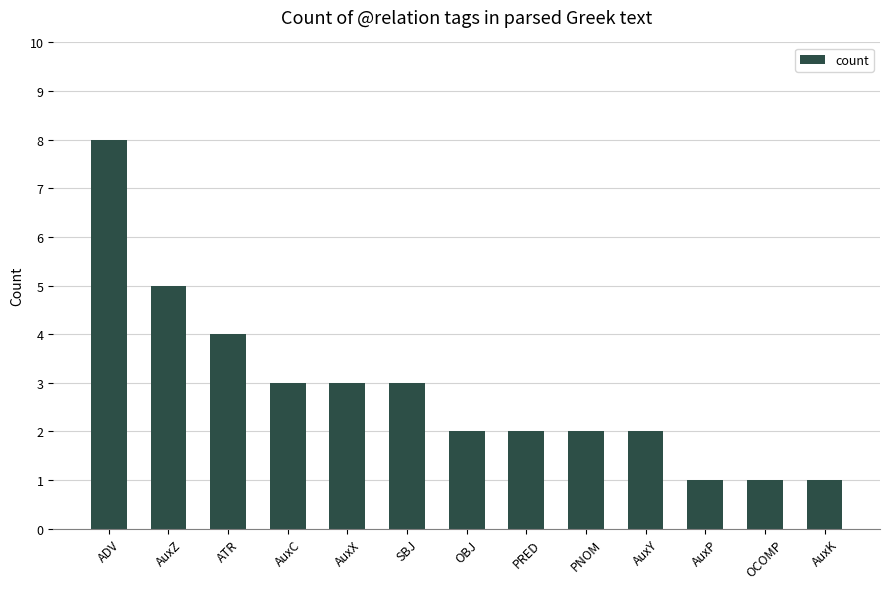

What is the label of the 8th bar from the left?

PRED